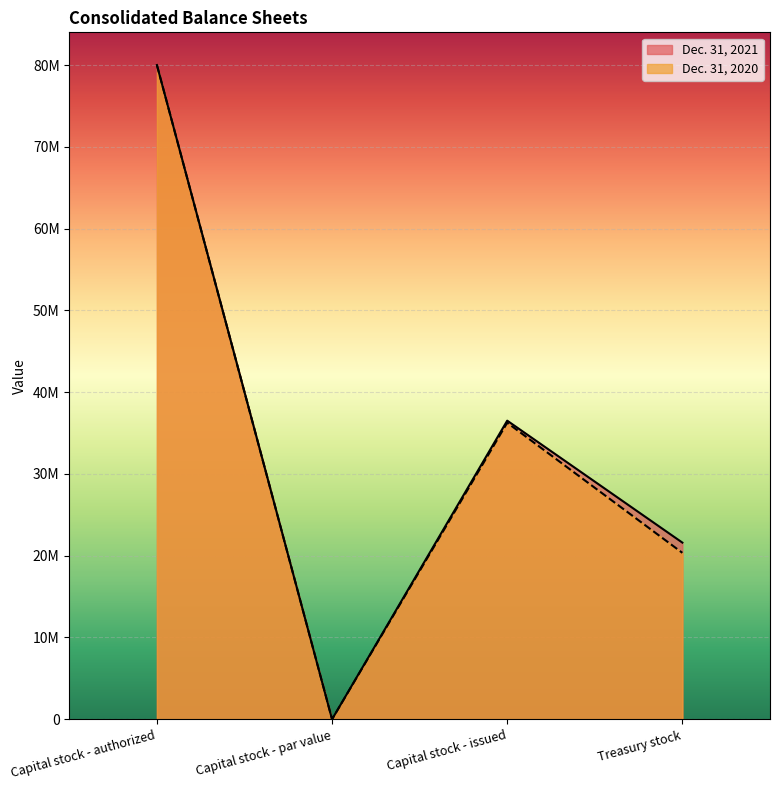

What is the maximum value shown in the chart?

80000000